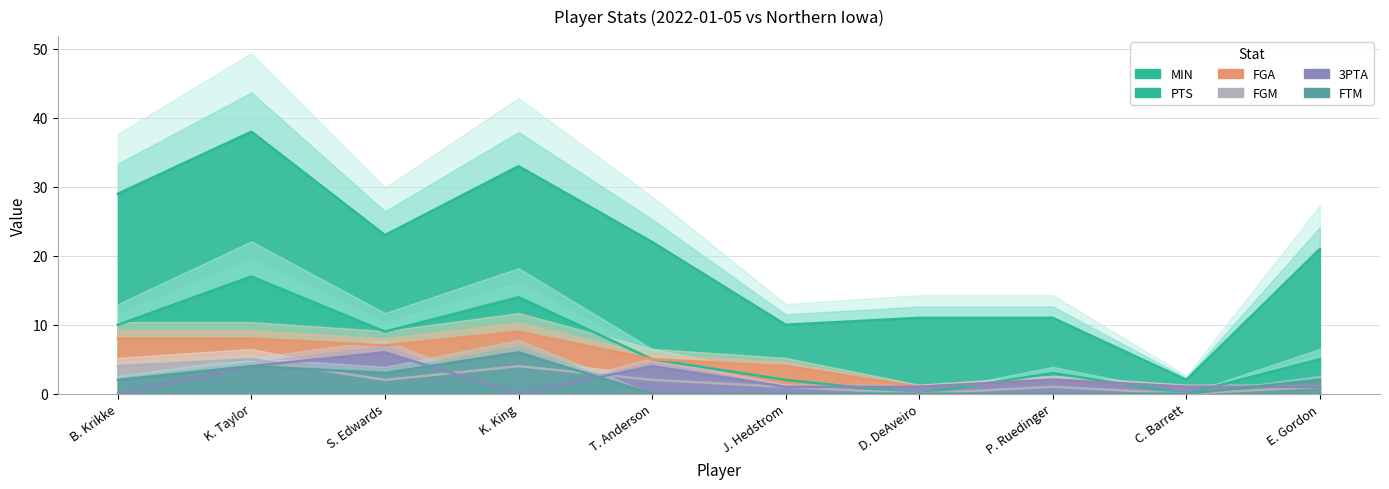

What is the sum of the 3PTA values at S. Edwards and P. Ruedinger?

8